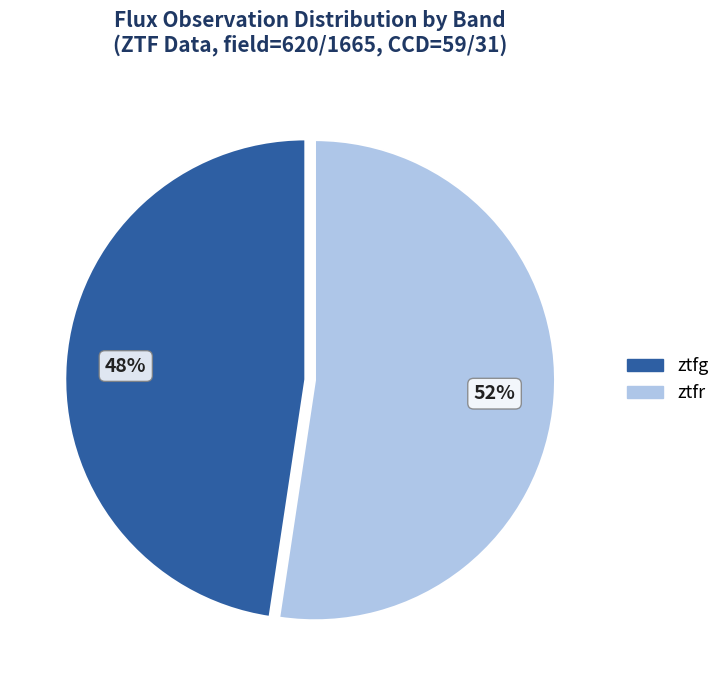

Is ztfg the majority of the pie?

No